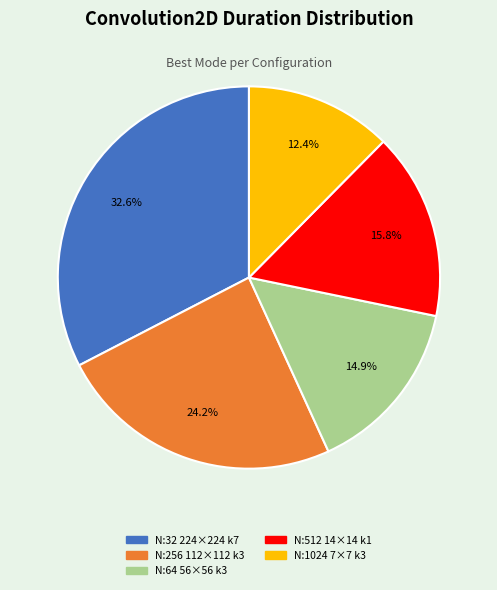

Is there a majority slice in this chart?

No